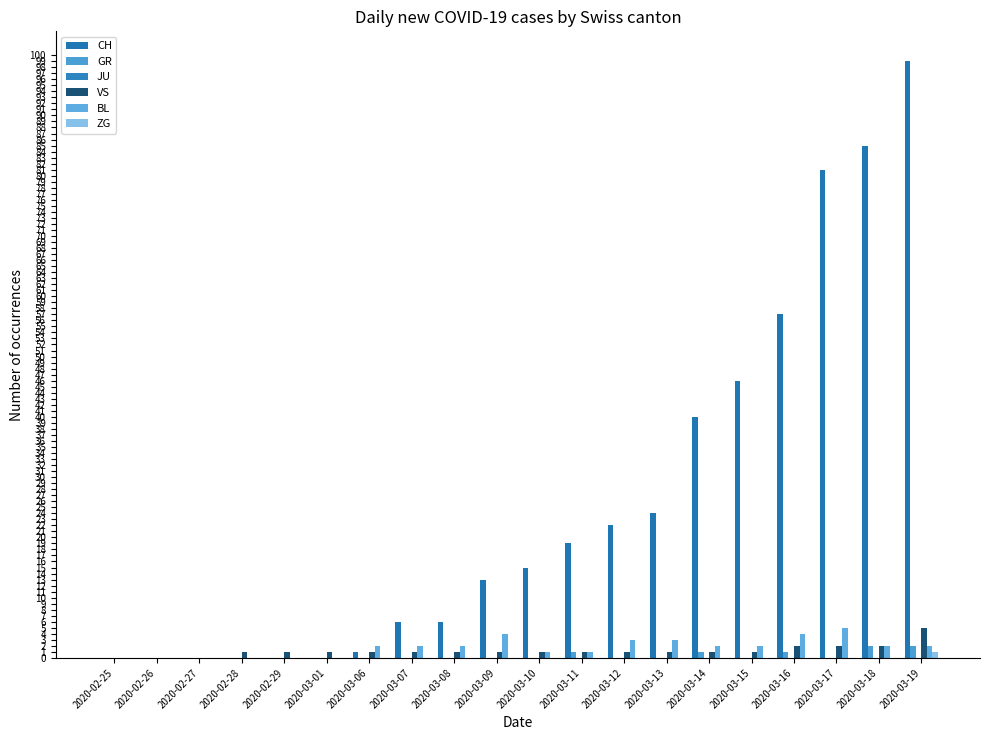

What is the difference between the second highest and second lowest values in the VS series?

2